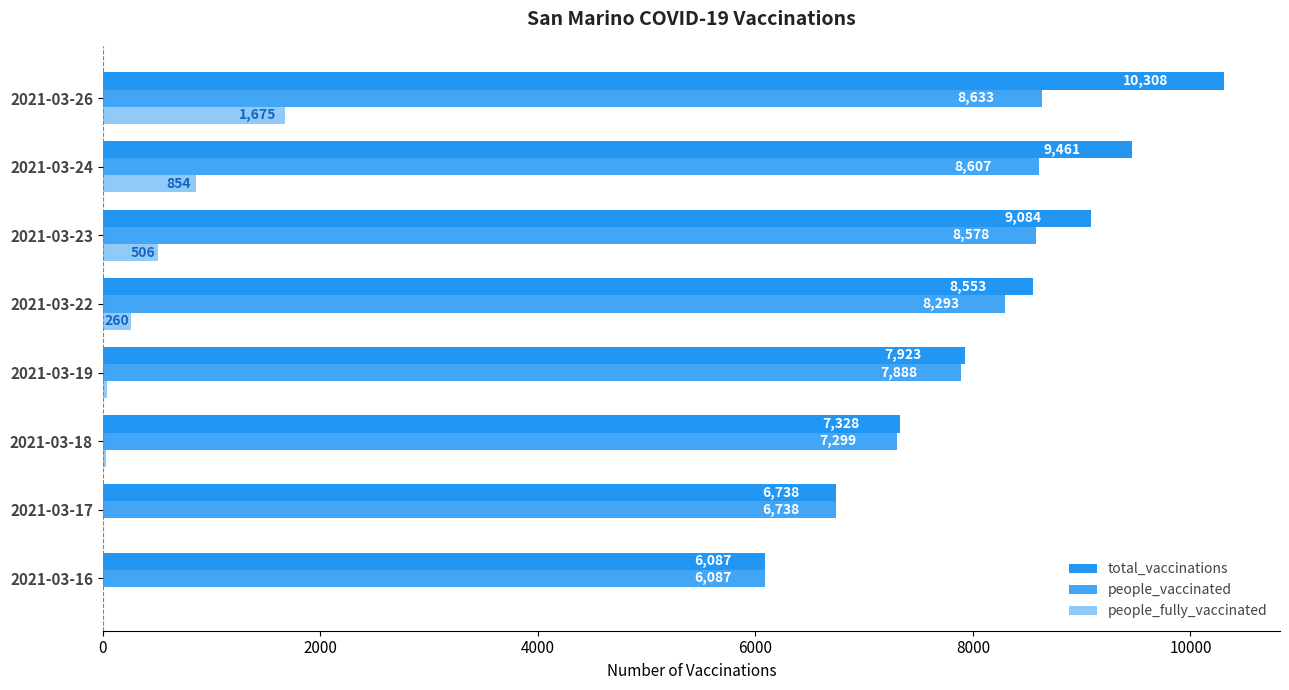

How many categories are shown in the chart?

8